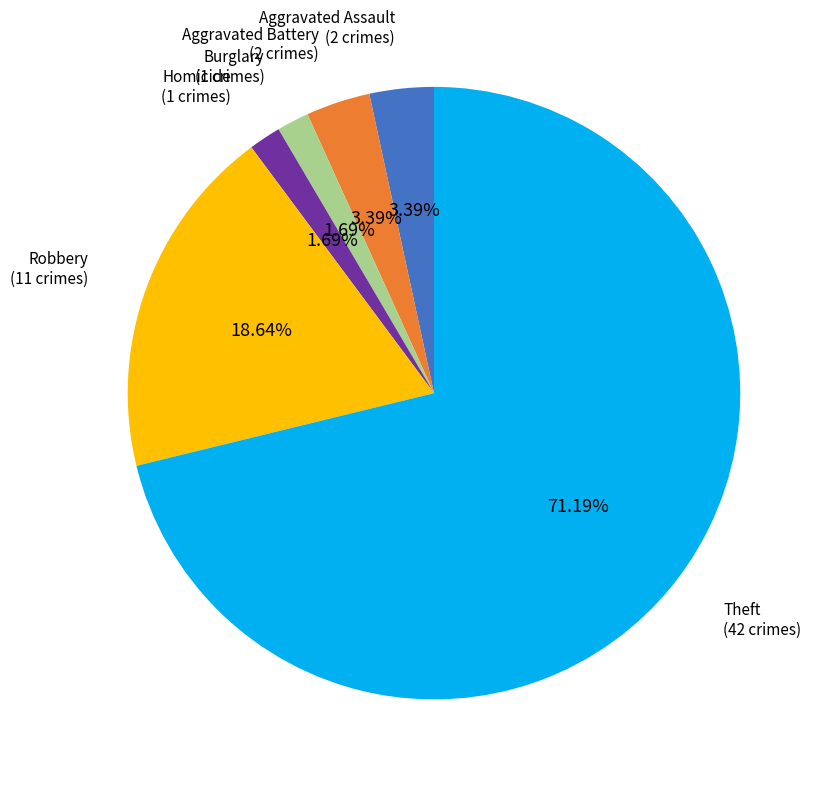

What percentage do Homicide and Robbery together represent?

20.3%